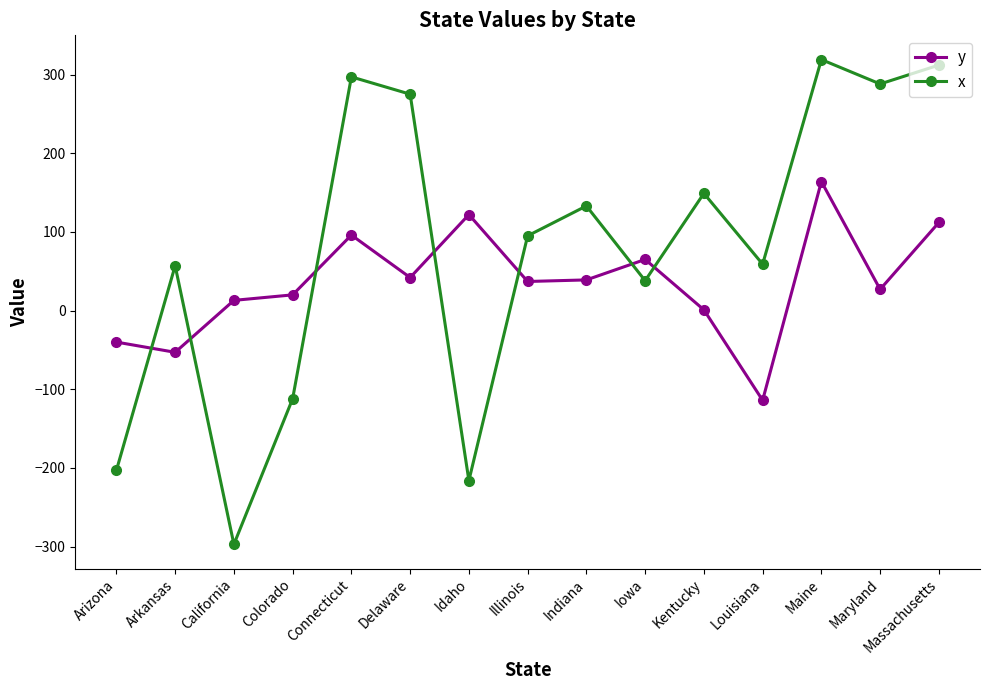

Which label corresponds to the largest value in the chart?

Maine